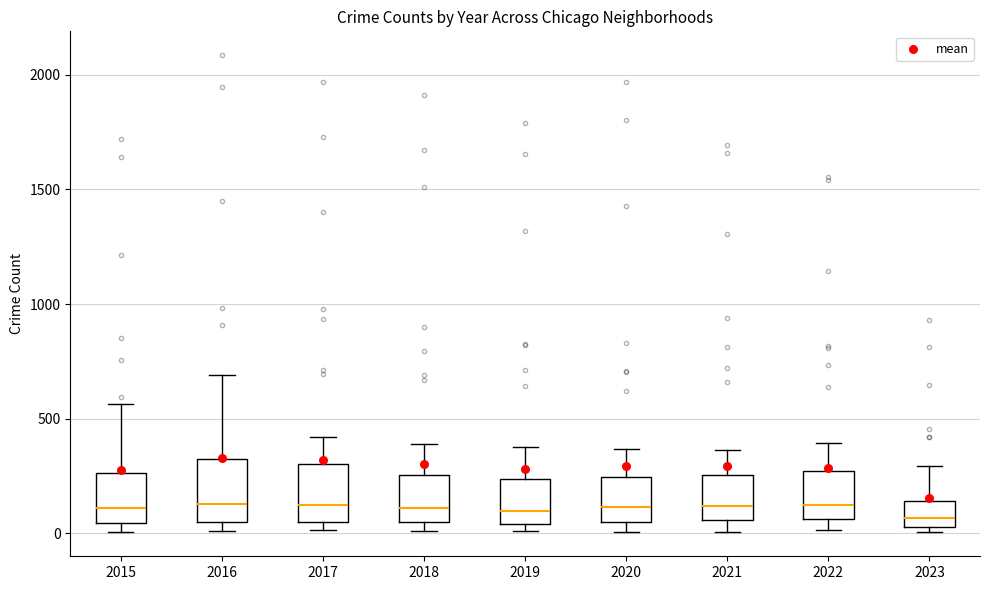

Where is the upper edge of the box at x = 2017 on the y-axis? The values are not printed on the chart, so give them approximately, as read against the axis.

300